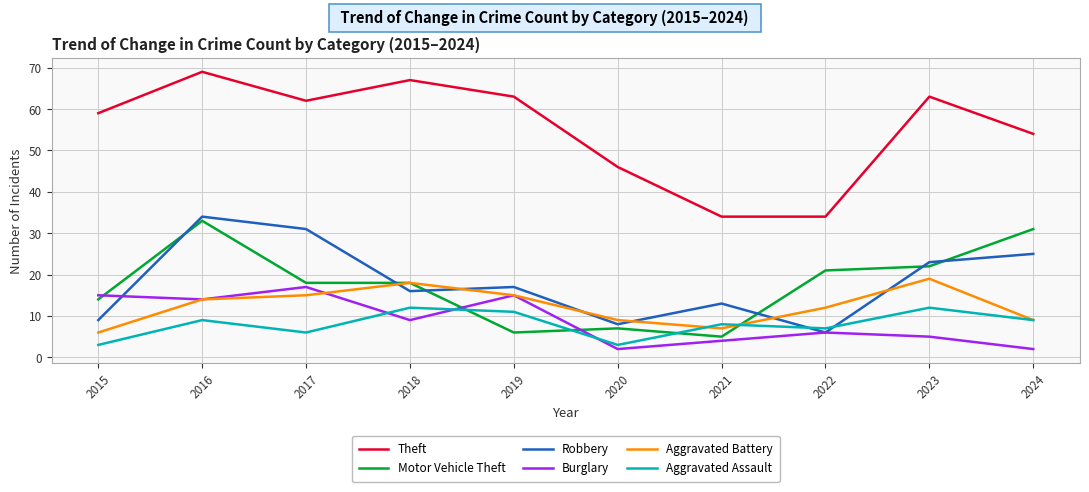

At how many categories does at least one series exceed 17?

10